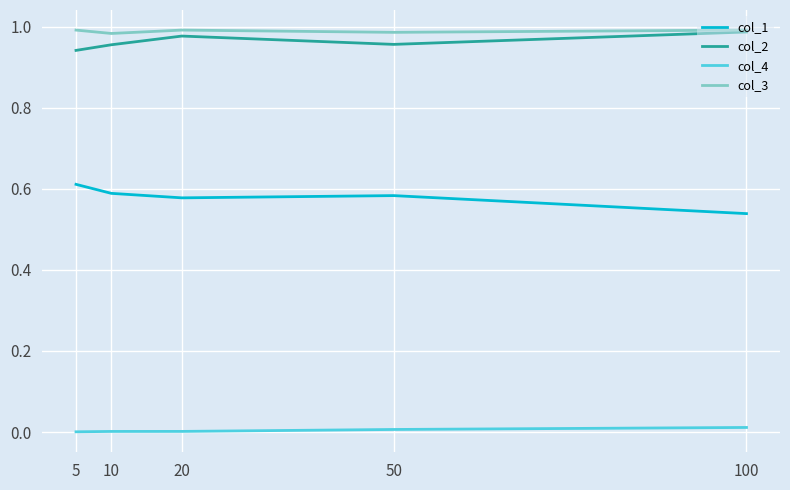

True or false: col_2 has a value of 1.0 at 100.

True